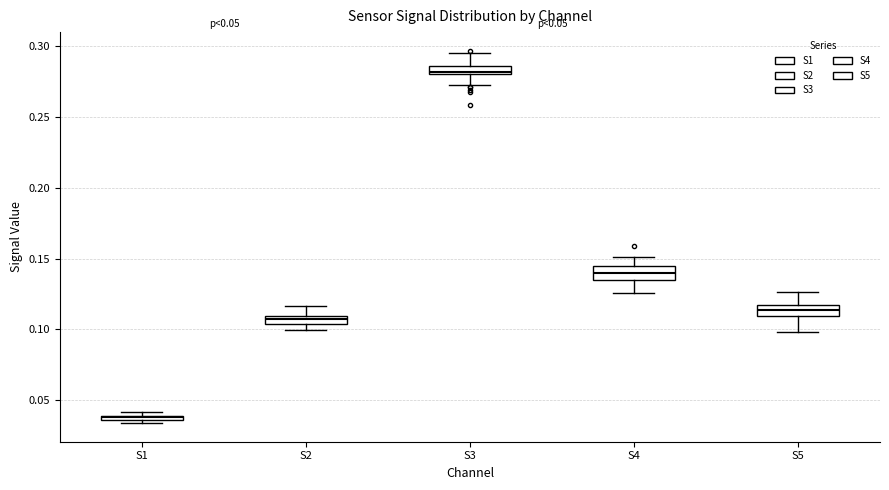

Which box has the highest median line?

S3